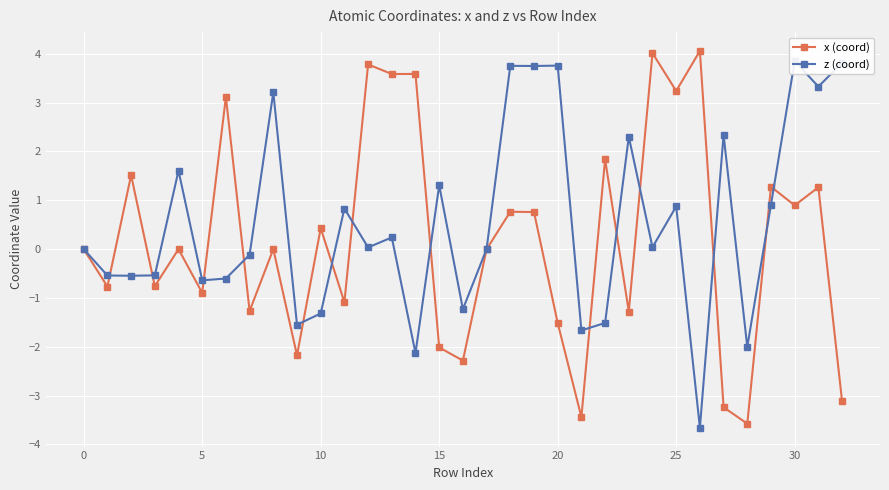

True or false: x (coord) has a value of 1.8 at 22.

True